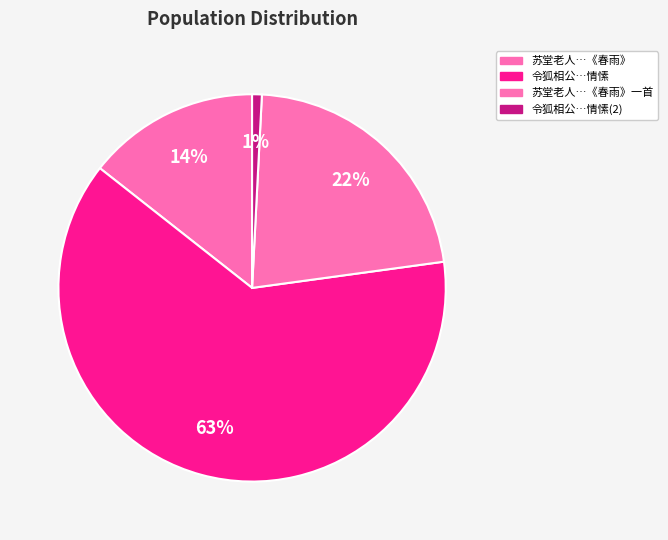

How many slices are in this pie chart?

4